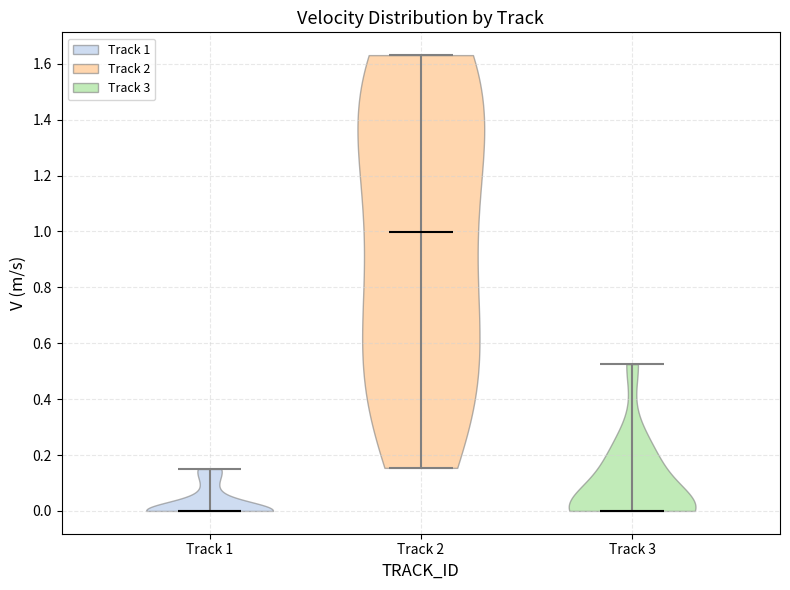

Where does the median line of the violin for Track 1 sit on the y-axis? The values are not printed on the chart, so give them approximately, as read against the axis.

0.00